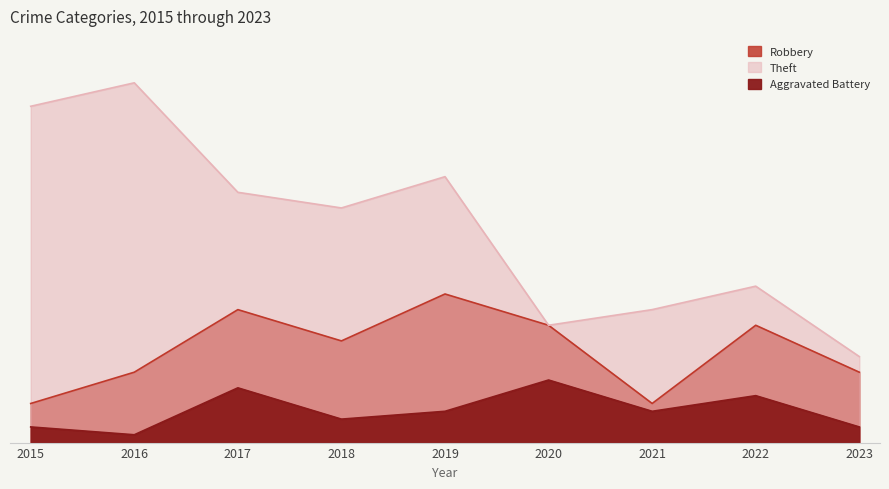

How many interior local peaks does the Robbery series have?

3